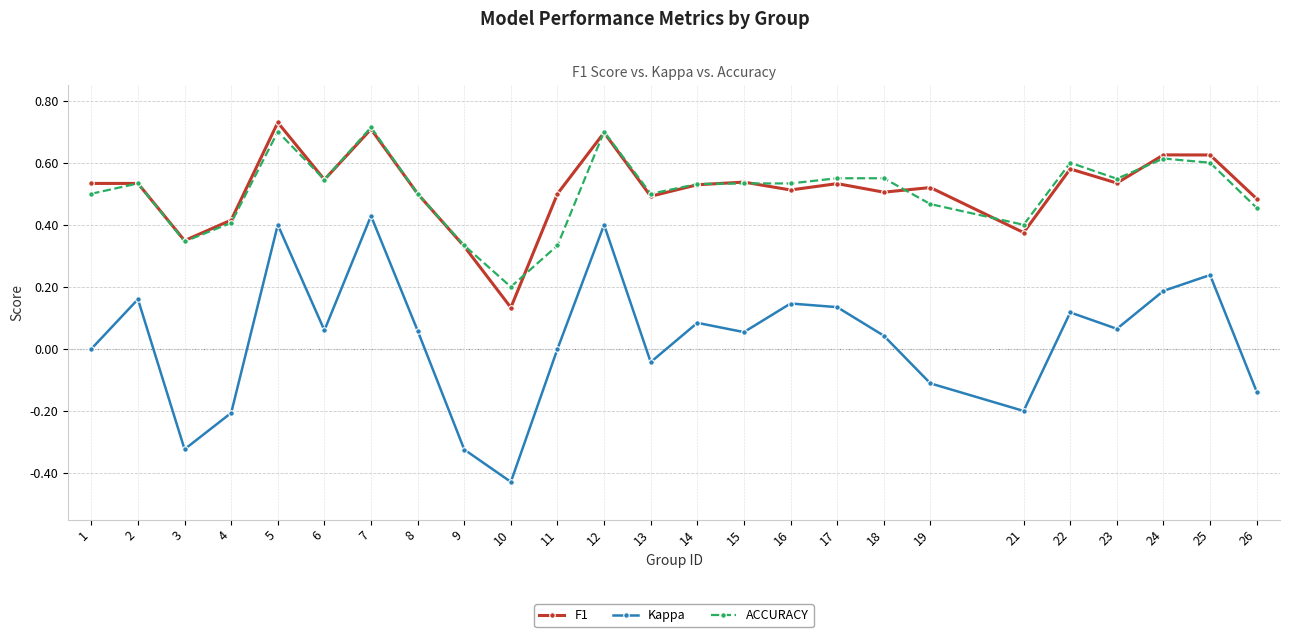

Which category has the highest value across all series?

5